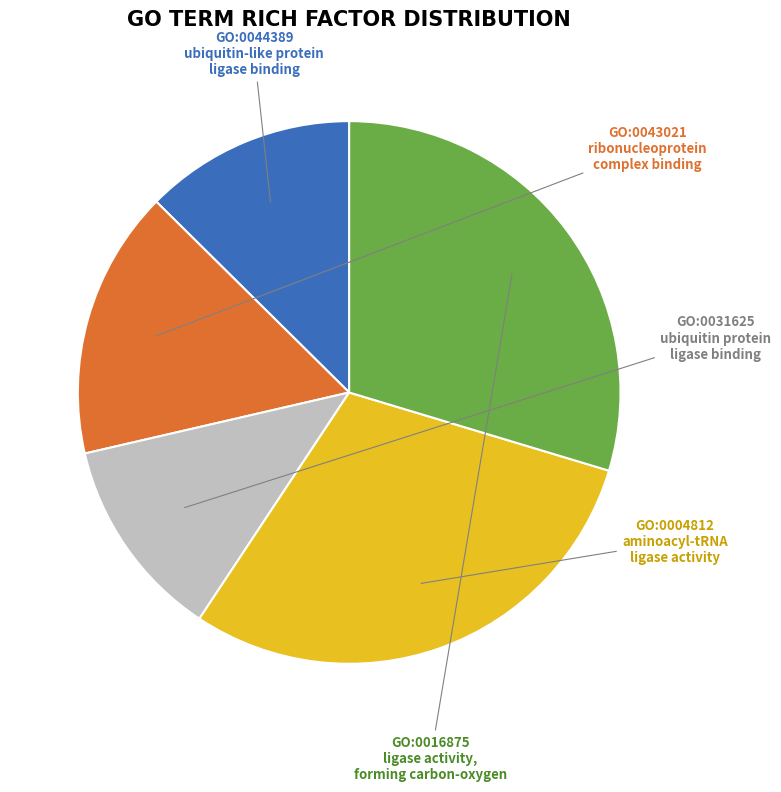

Does any single category account for the majority?

No